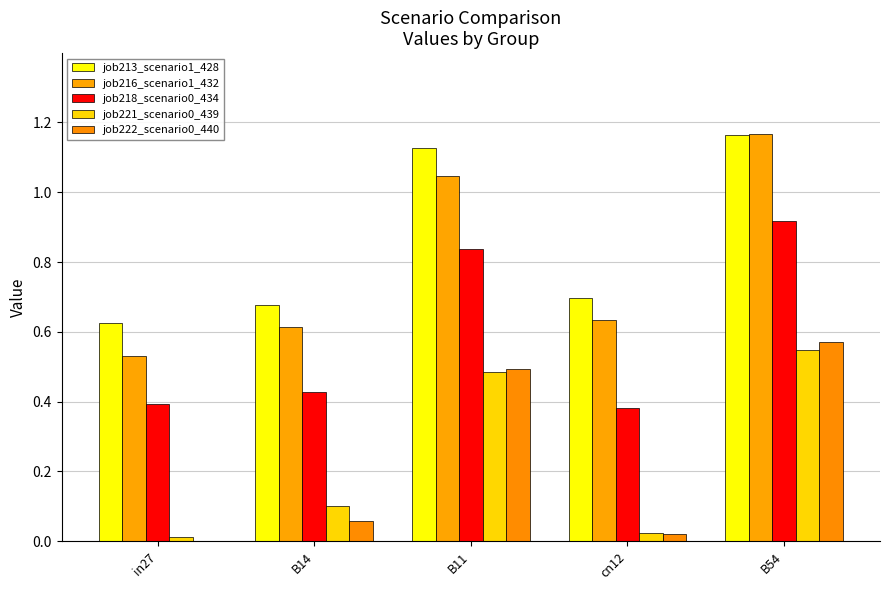

What is the total value across all series at cn12?

1.8